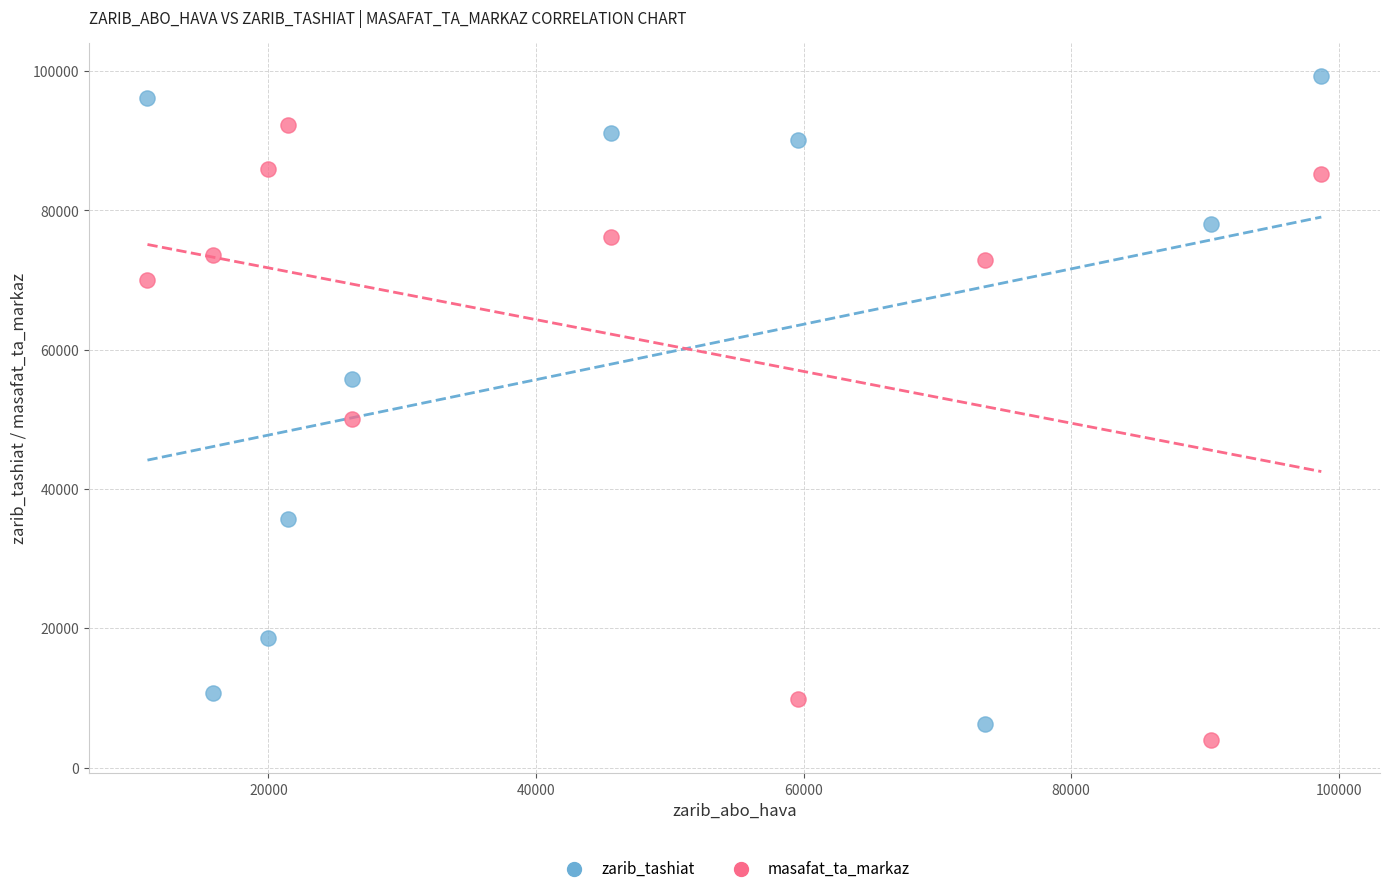

What are all the series names shown in the legend?

zarib_tashiat, masafat_ta_markaz